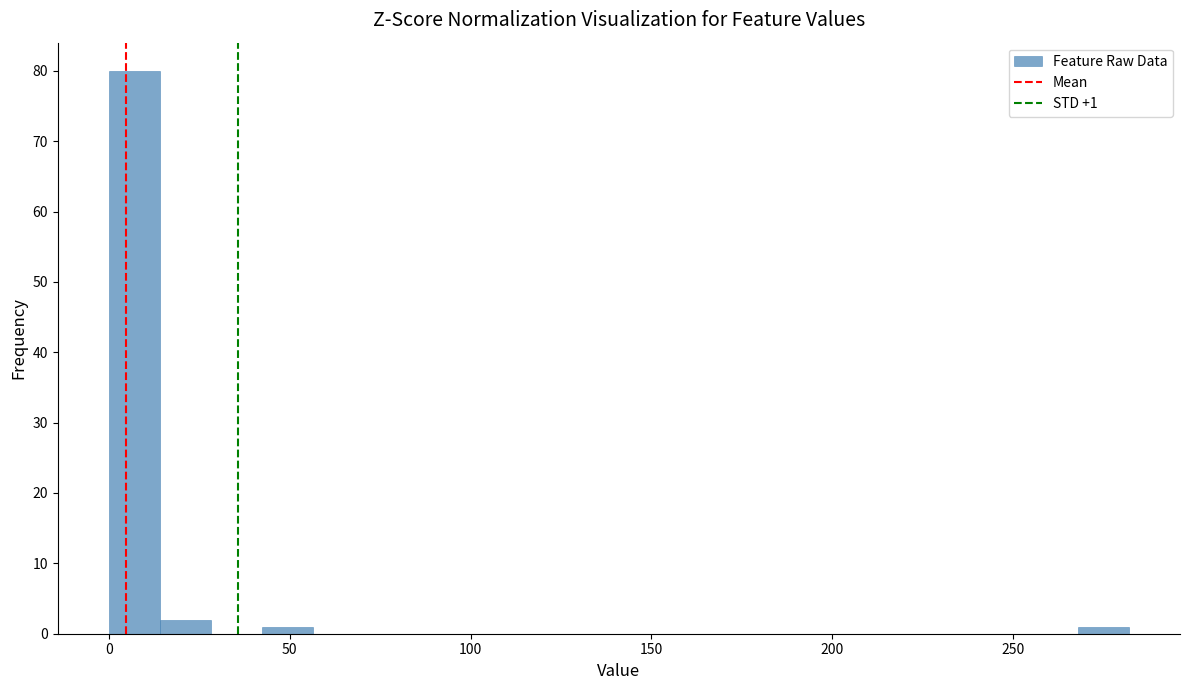

Around what value on the x-axis is the tallest bar? Give the approximate position of its centre, as read against the axis.

5